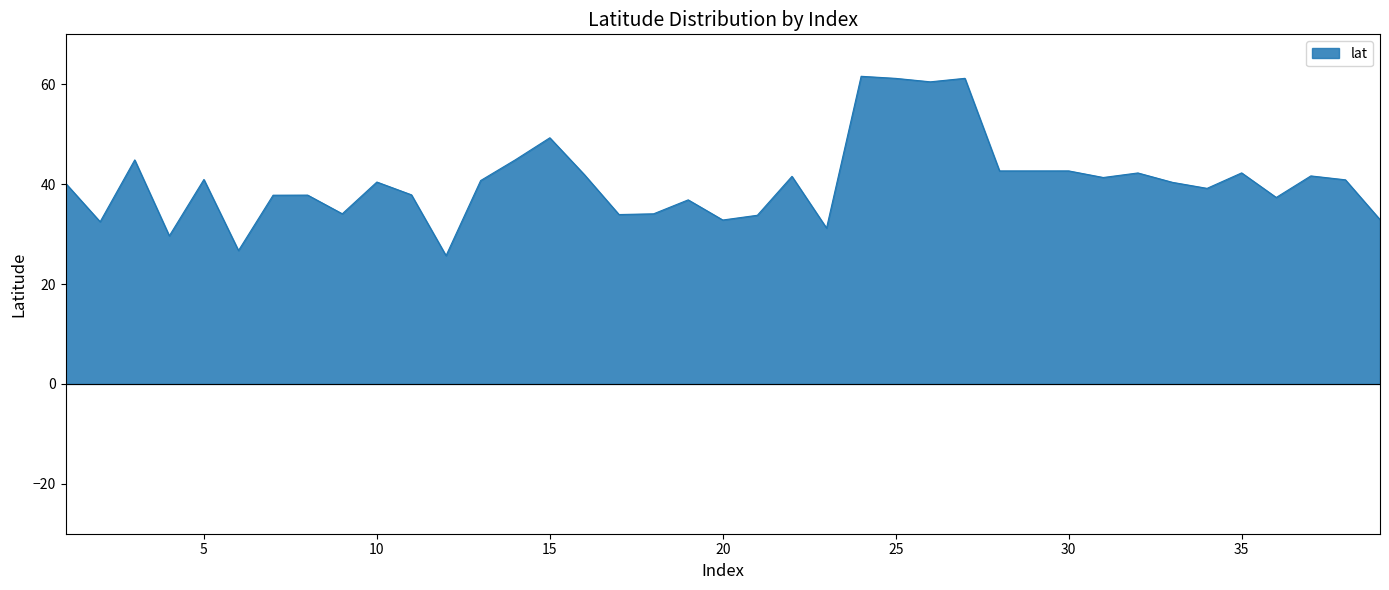

What is the smallest value displayed?

25.7